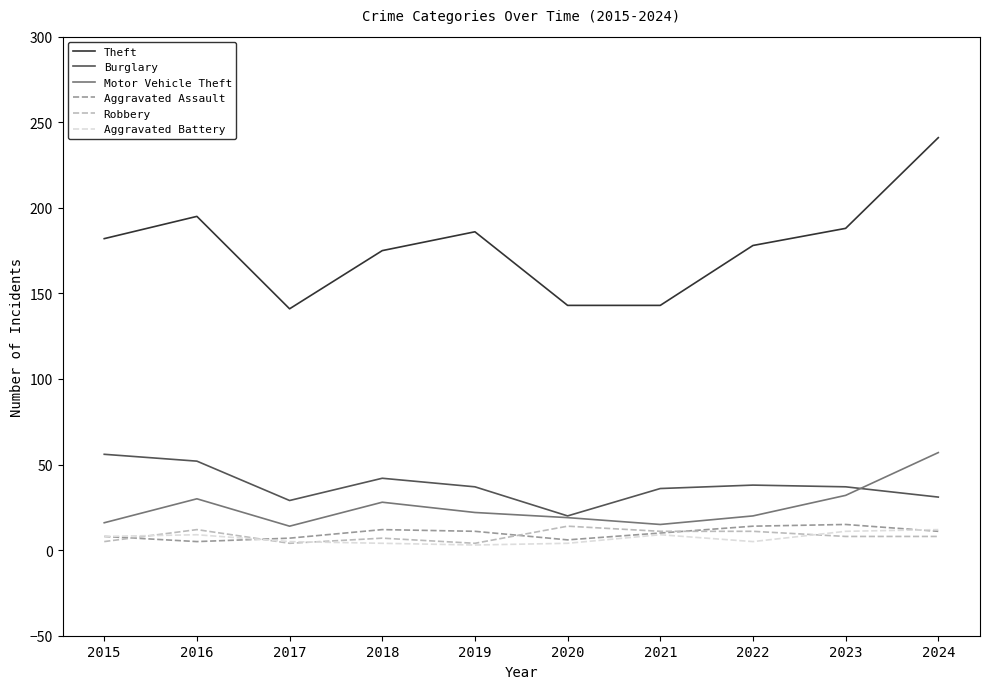

In Aggravated Assault, how many points are higher than both neighbors (excluding endpoints)?

2